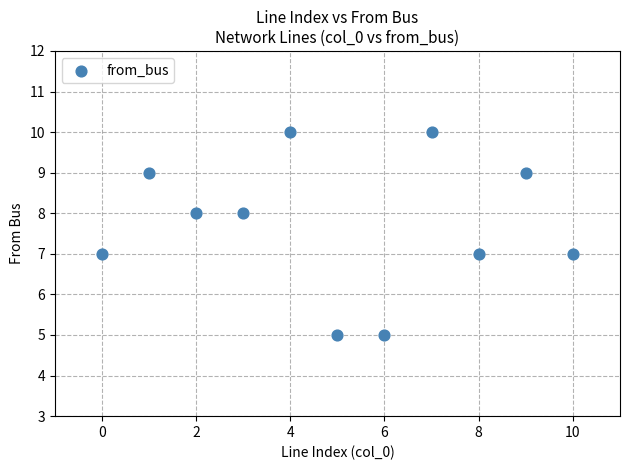

What is the average Y value?

8